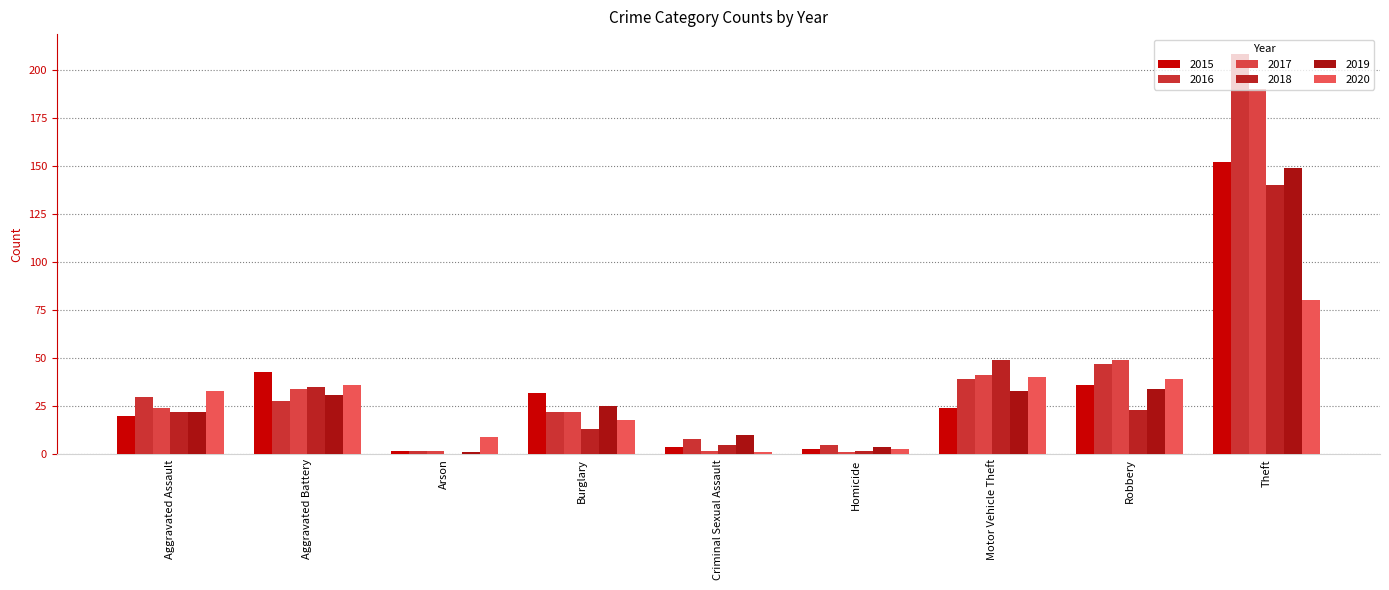

The 2015 series shows 20 at Aggravated Assault. True or false?

True